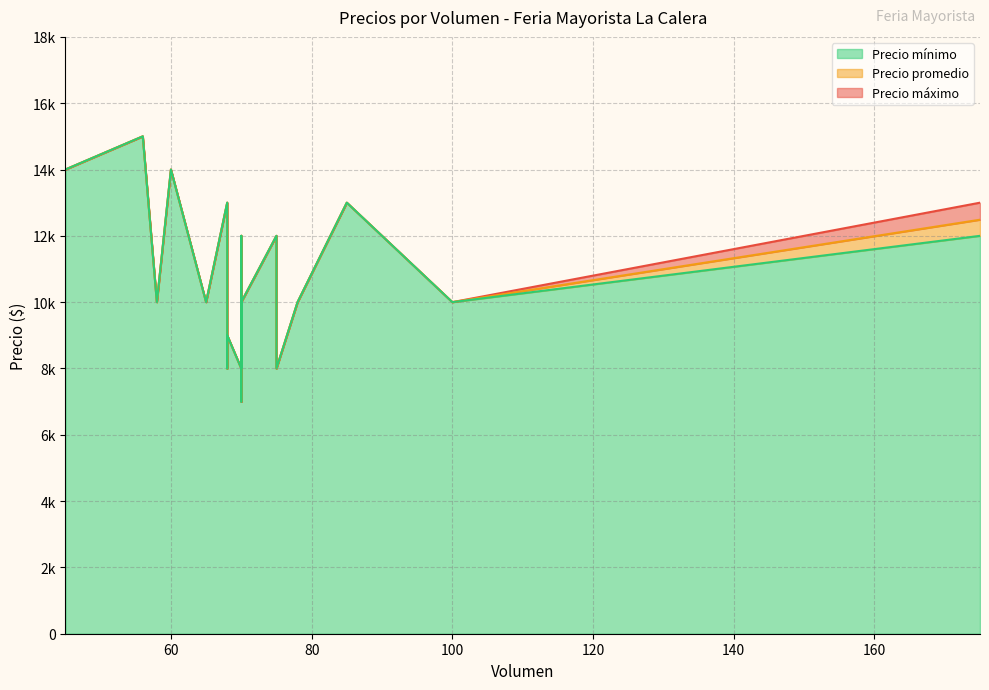

True or false: Precio promedio and Precio máximo intersect in this chart.

False